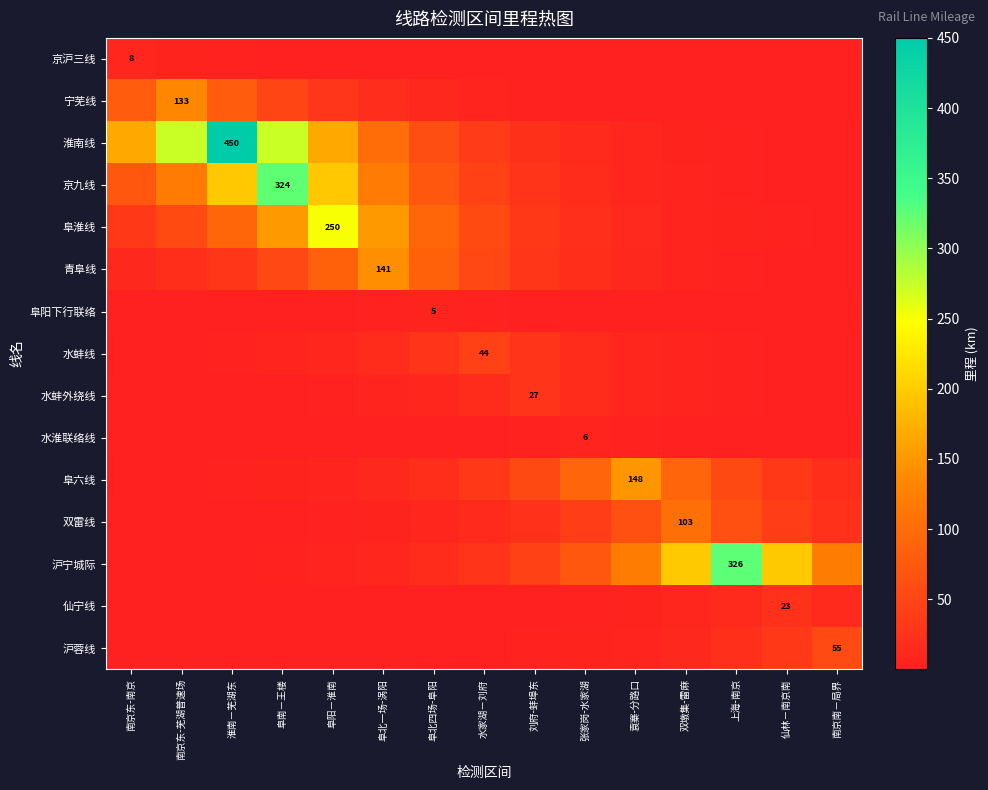

What is the difference between the highest and lowest values at 南京南－局界?

119.9